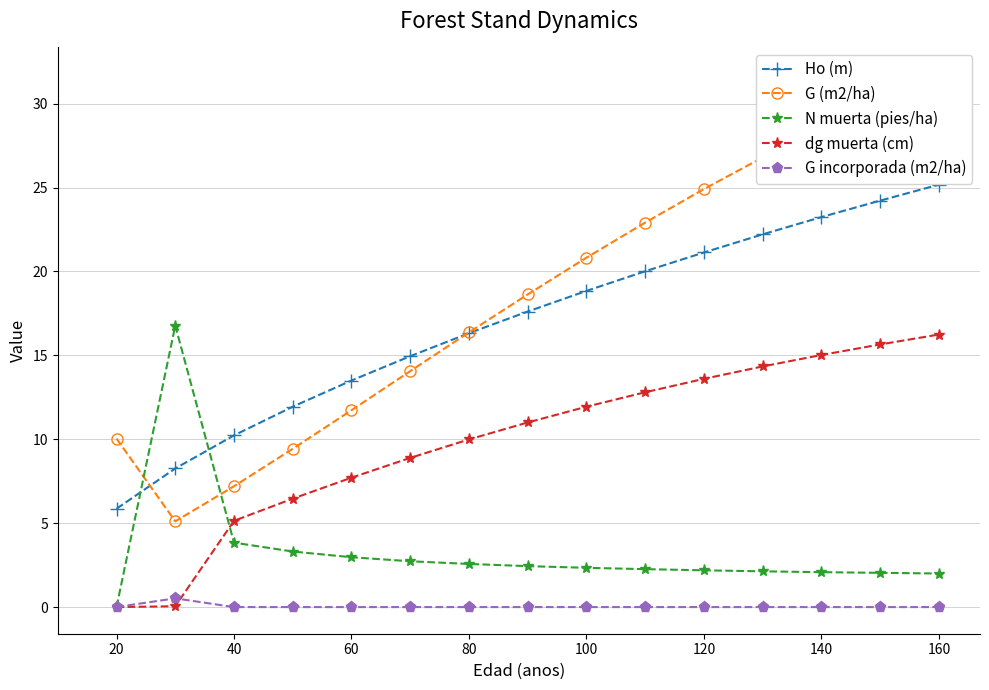

True or false: Ho (m) has a value of 39.6 at 140.

False